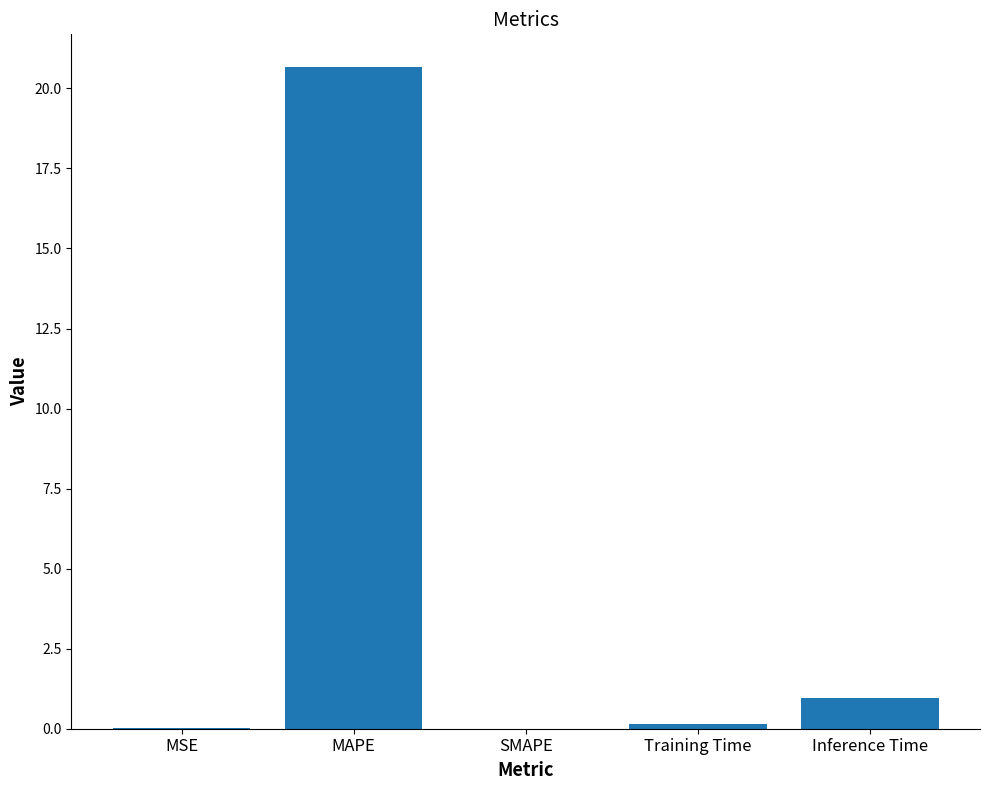

Is it true that the value at SMAPE is -7.6?

False